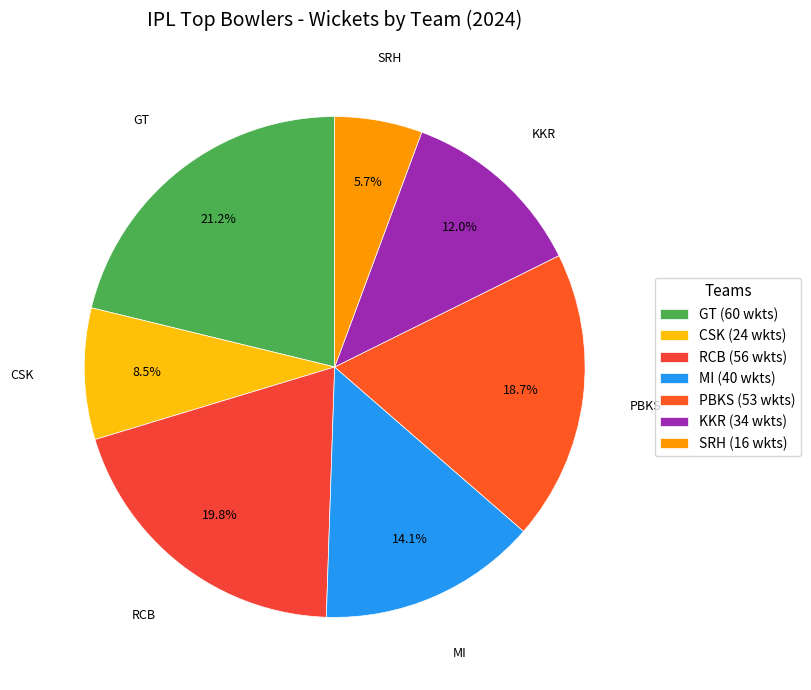

Count the number of slices in the pie.

7